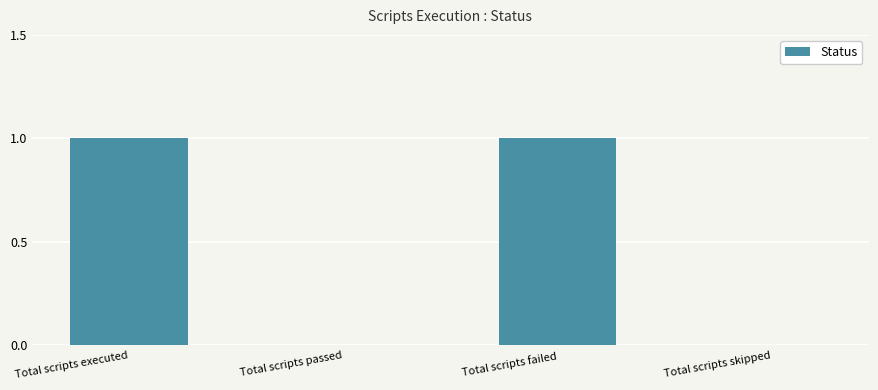

Between Total scripts failed and Total scripts skipped, which is larger?

Total scripts failed